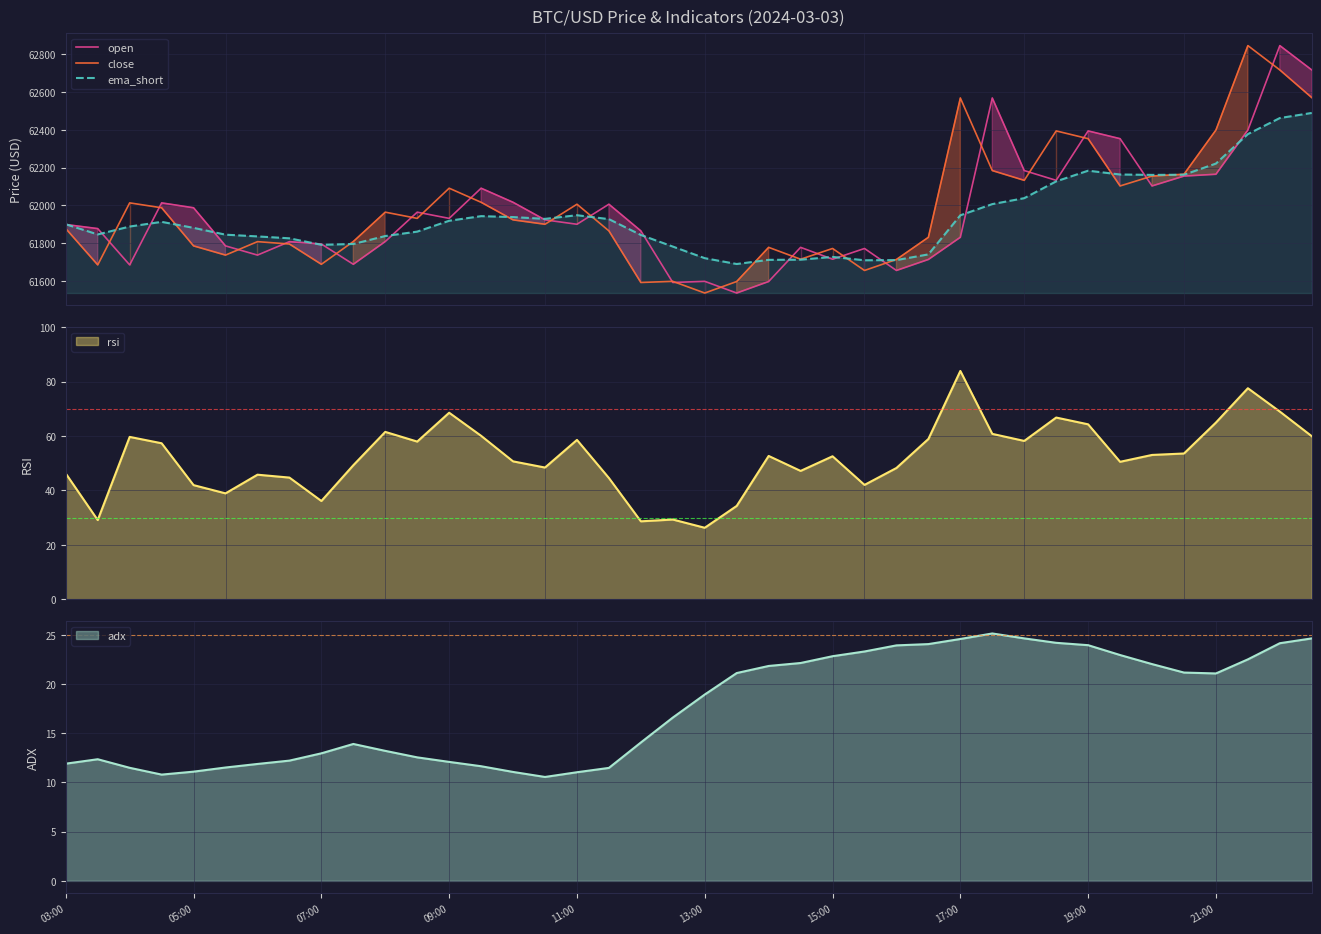

How many times do close and ema_short cross each other?

11